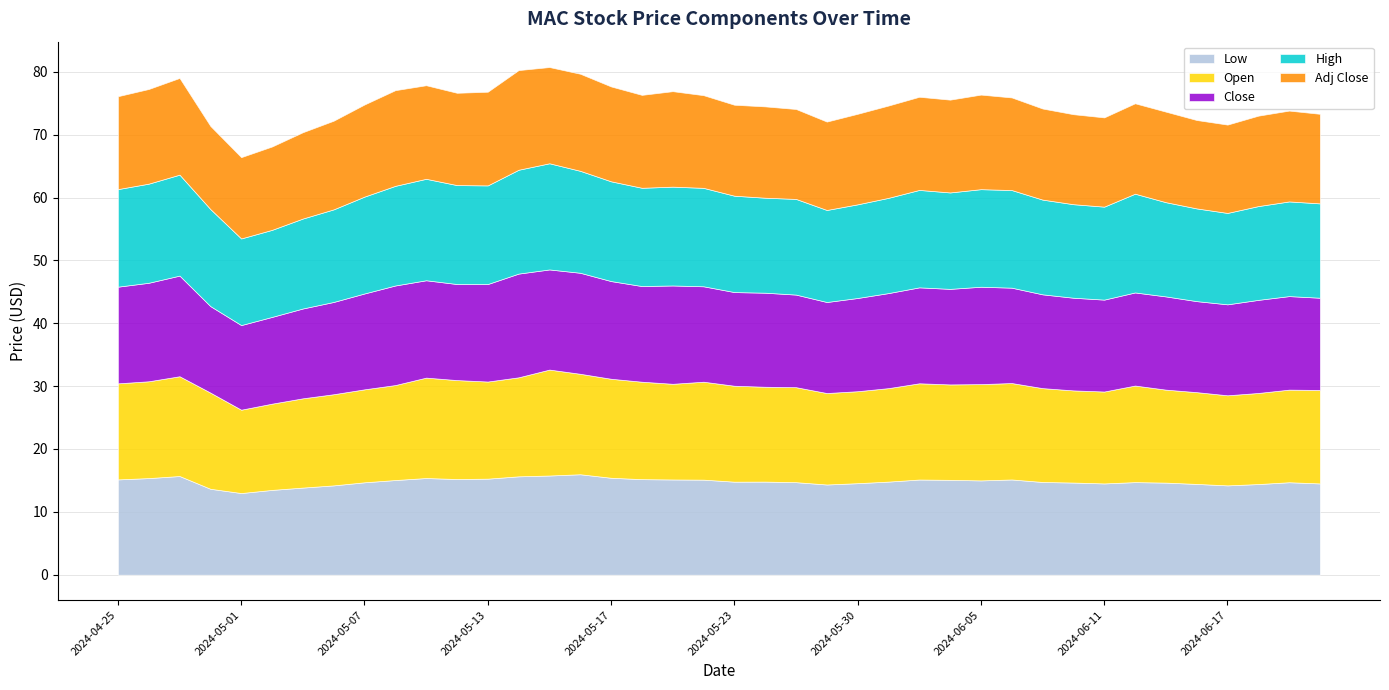

What is the spread (max minus min) of values at 2024-06-07?

0.6